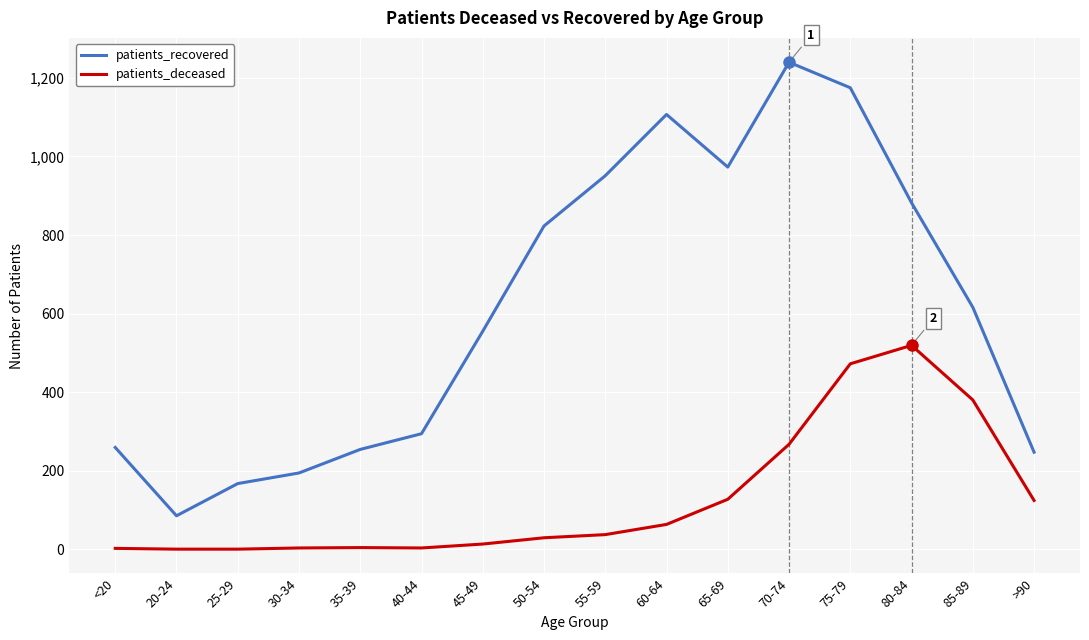

The value of patients_recovered at 40-44 is 489. True or false?

False